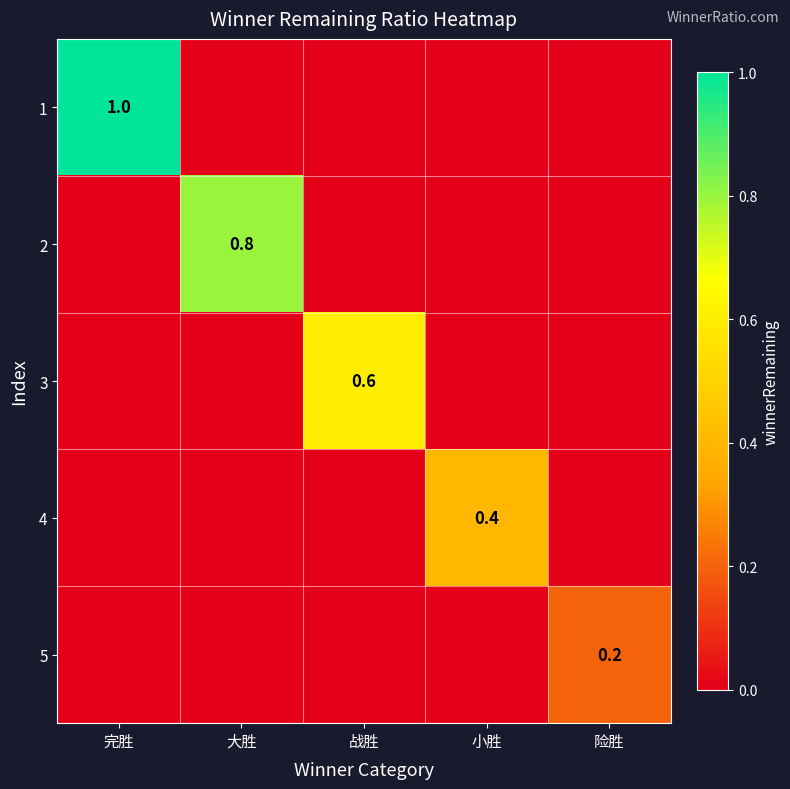

What is the spread (max minus min) of values at 大胜?

0.8